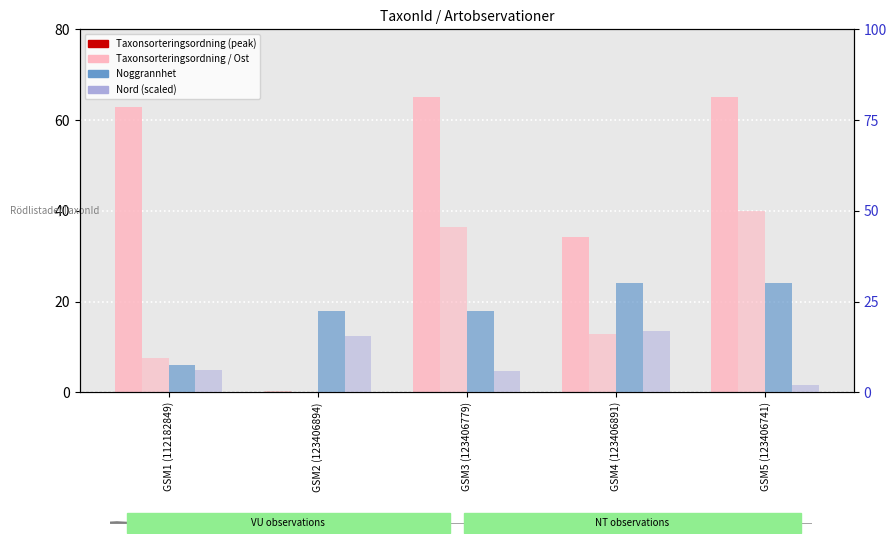

Which series changed the most between GSM1 (112182849) and GSM5 (123406741)?

Ost (scaled)